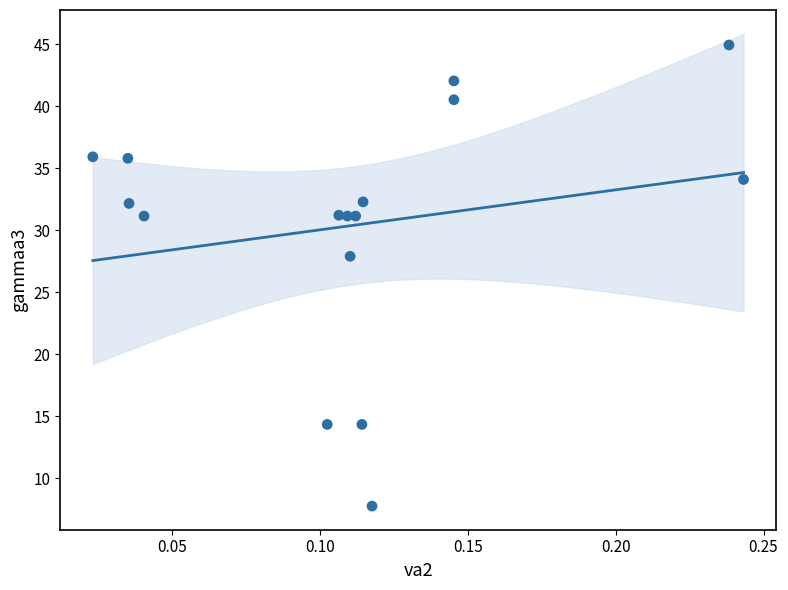

What Y value in the scatter plot is closest to 26?

27.9